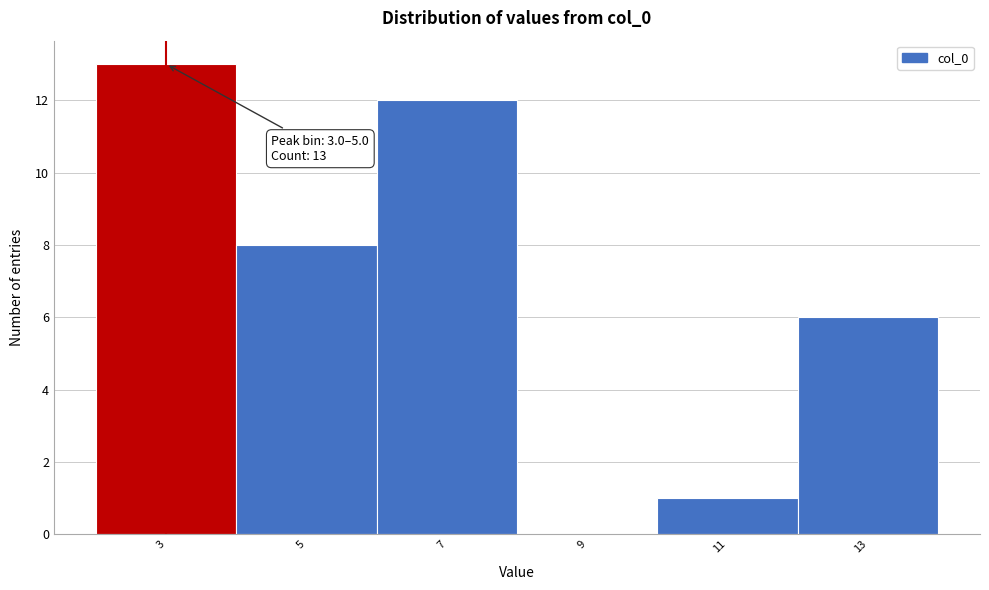

Reading left to right, what are all the values shown in this chart?

3=13	5=8	7=12	9=0	11=1	13=6